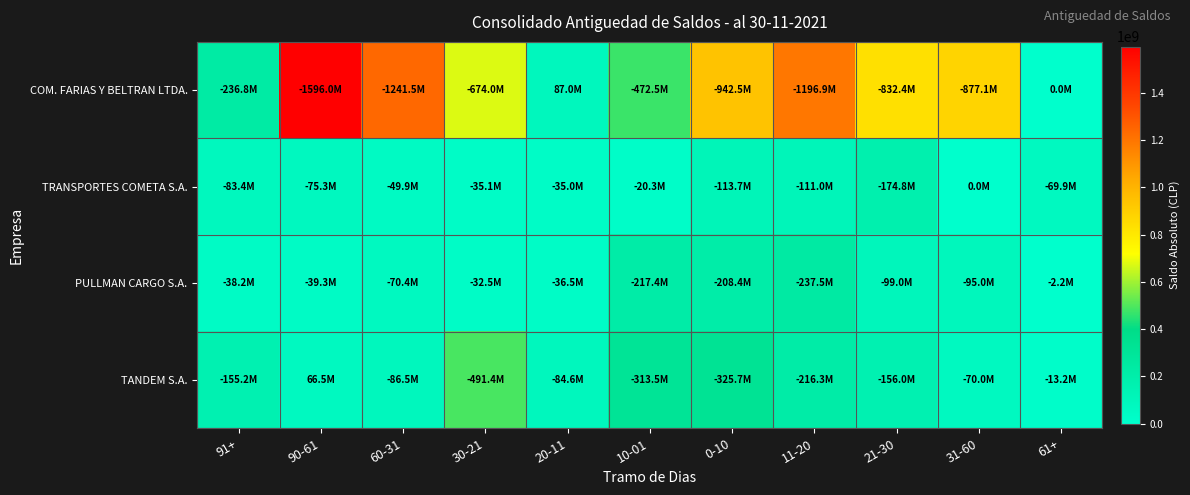

Rank the series at 11-20 from lowest to highest value.

TRANSPORTES COMETA S.A., TANDEM S.A., PULLMAN CARGO S.A., COM. FARIAS Y BELTRAN LTDA.